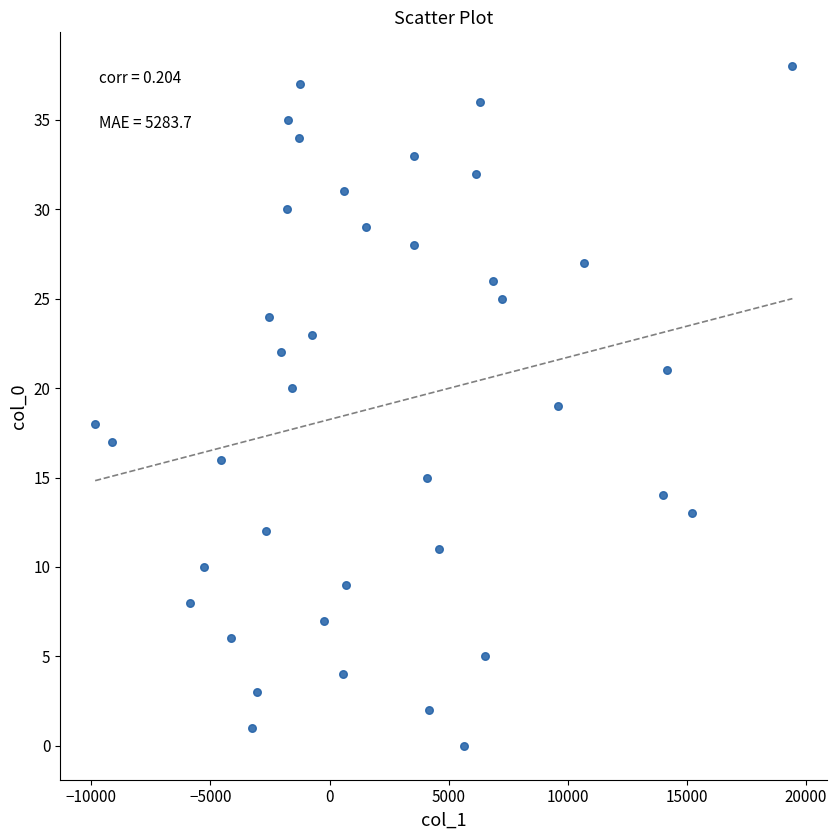

What is the range of Y values (max minus min)?

38